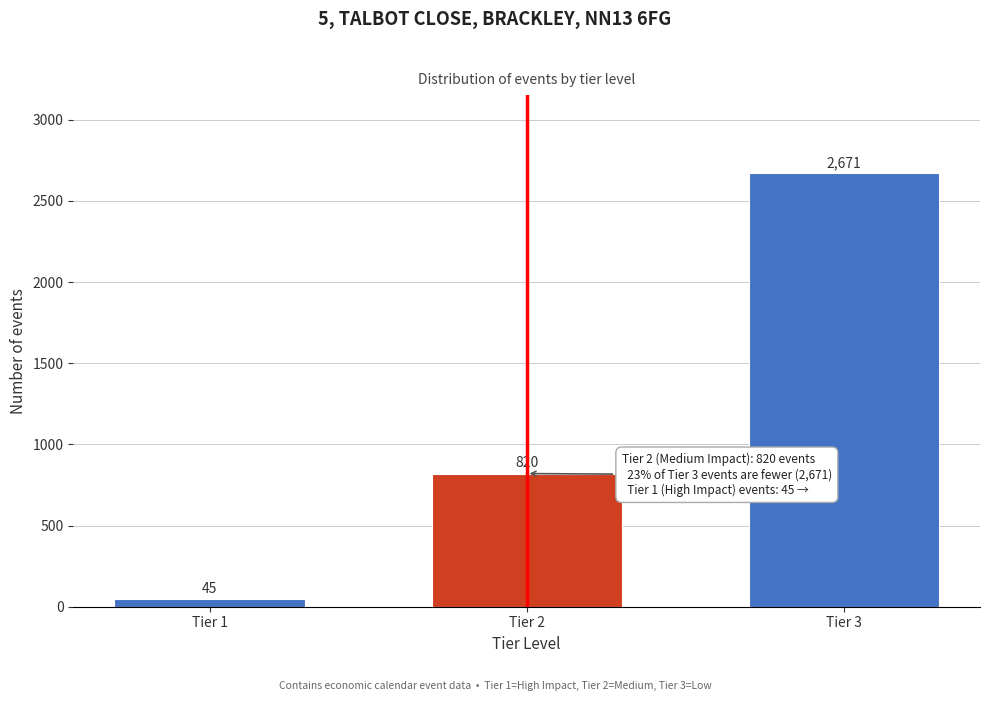

Reading right to left, list all the values displayed in this chart.

Tier 3=2671	Tier 2=820	Tier 1=45